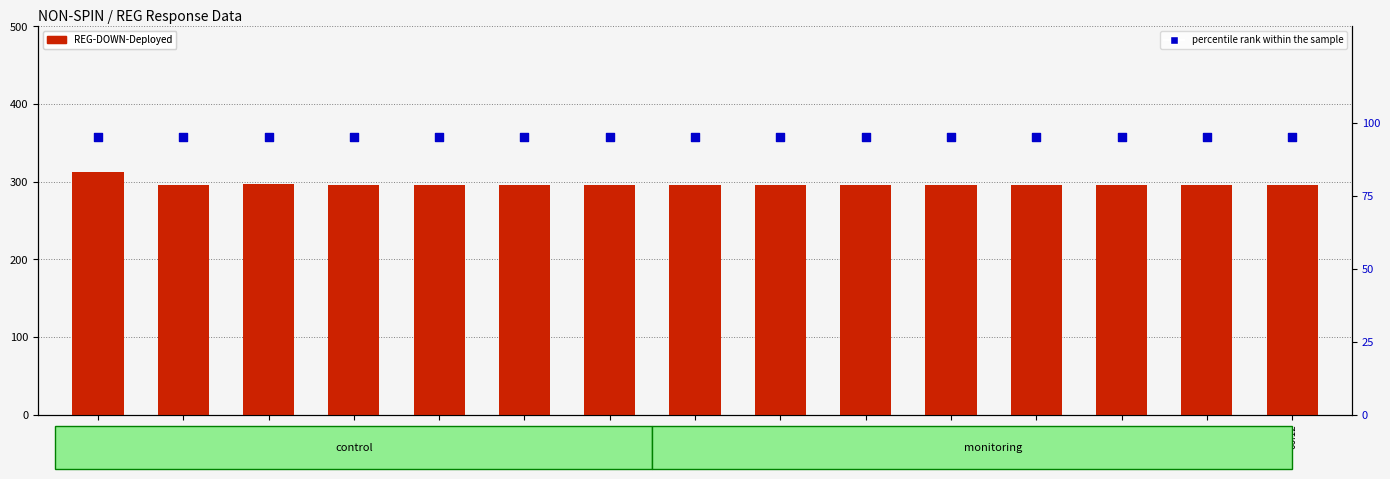

At how many categories does at least one series exceed 161?

15